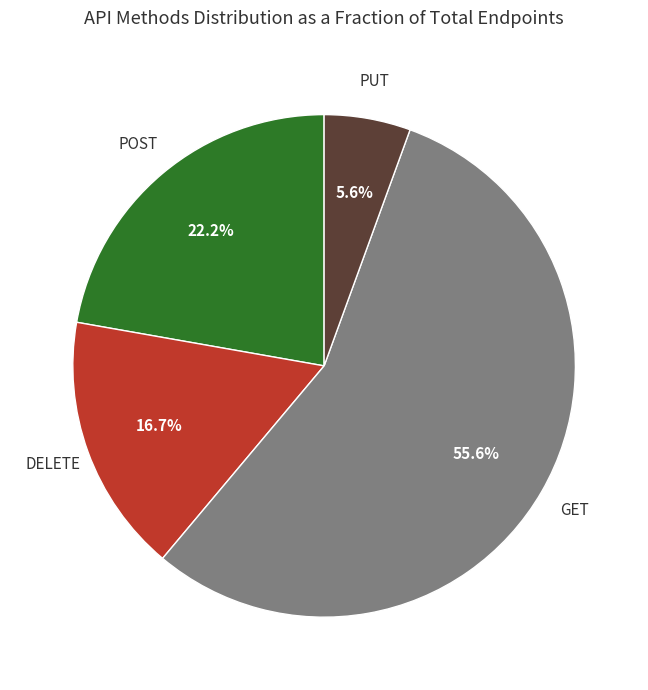

Count the number of slices in the pie.

4